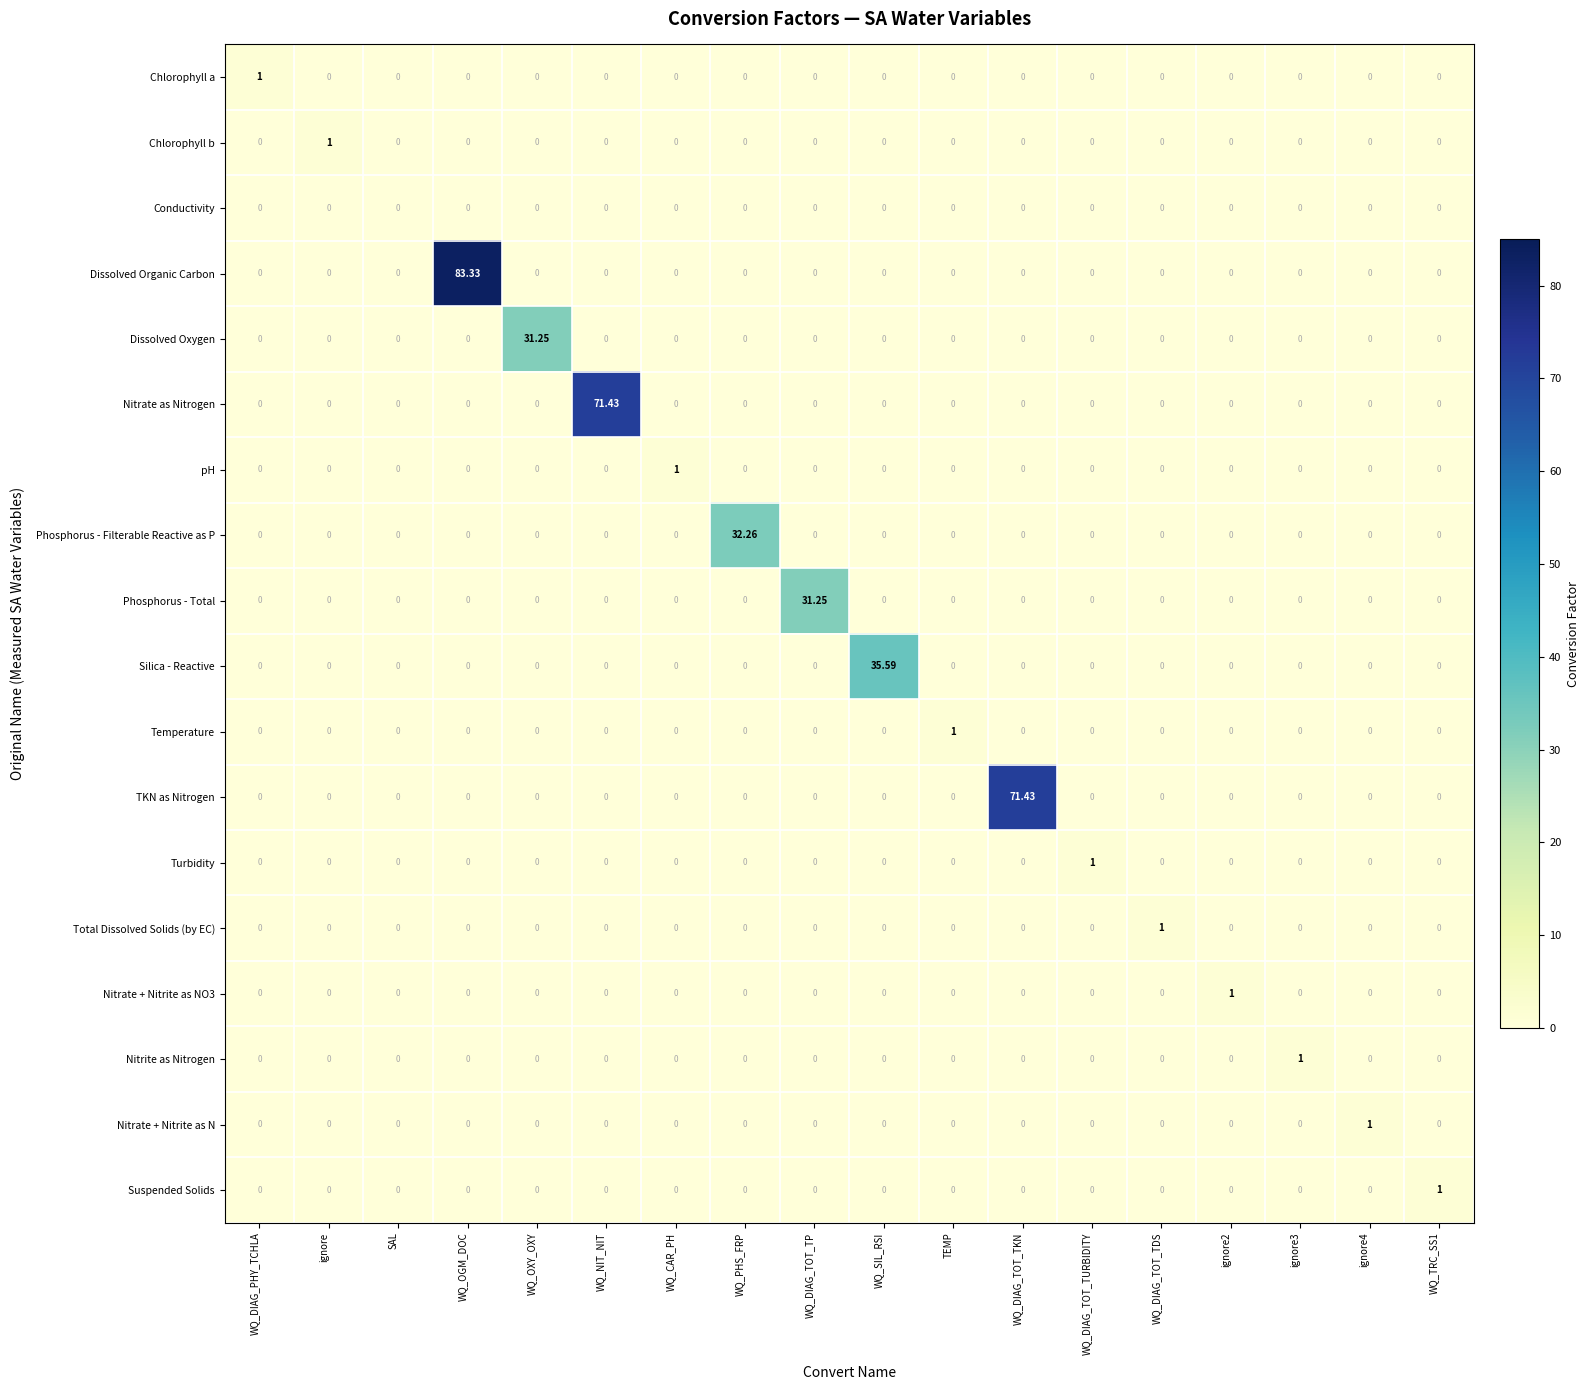

Which series has the largest range (max minus min)?

Dissolved Organic Carbon